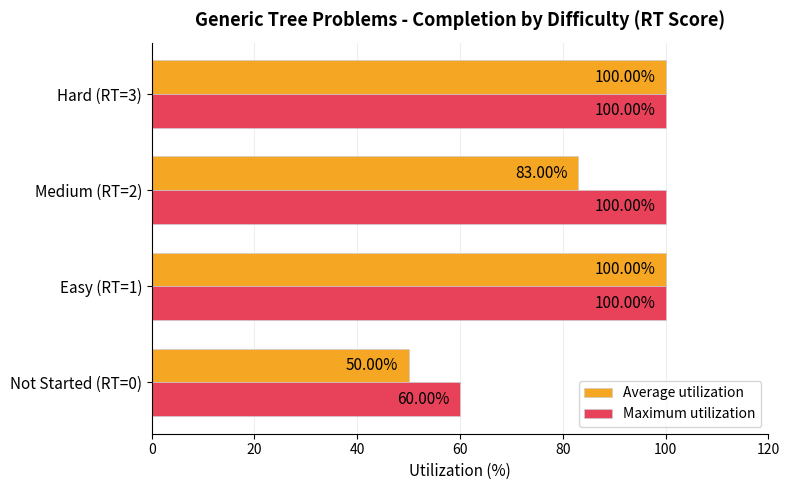

List the series in order of their overall mean, lowest first.

Average utilization, Maximum utilization